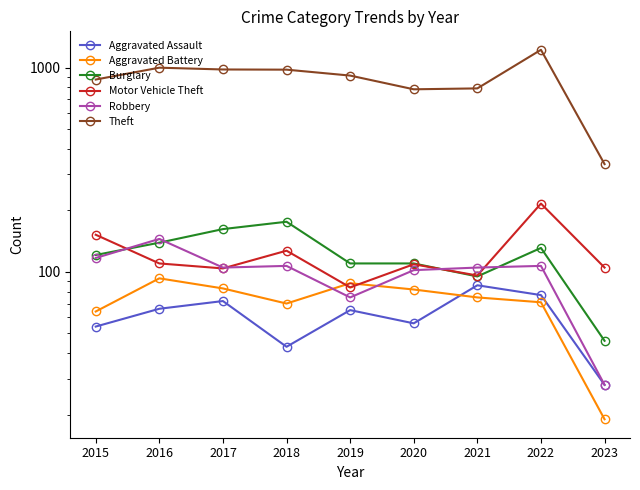

What is the average value of the Motor Vehicle Theft series?

123